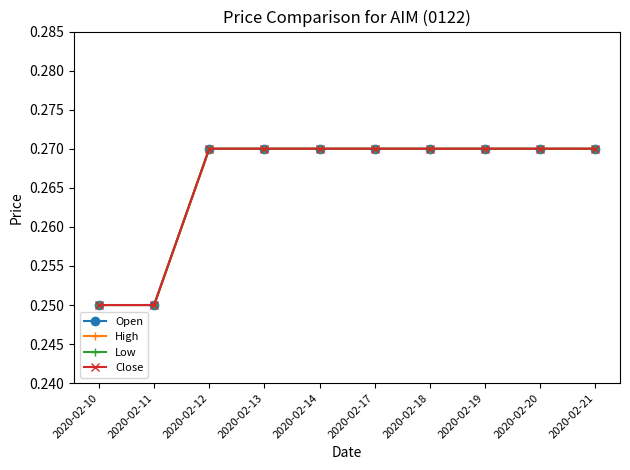

True or false: Low and High cross at least once.

False